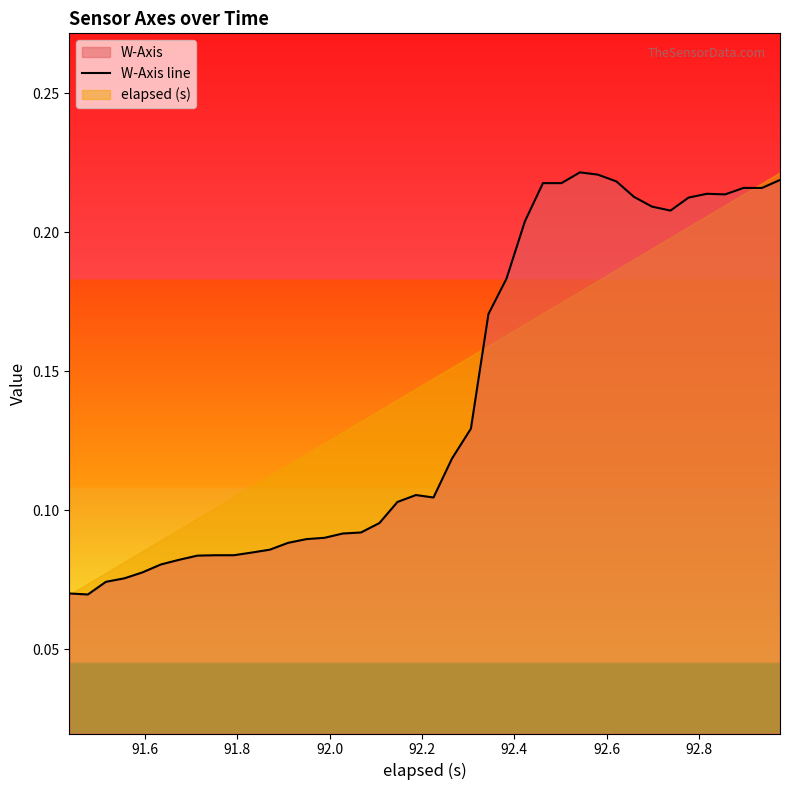

At which label is the value closest to 0?

91.6